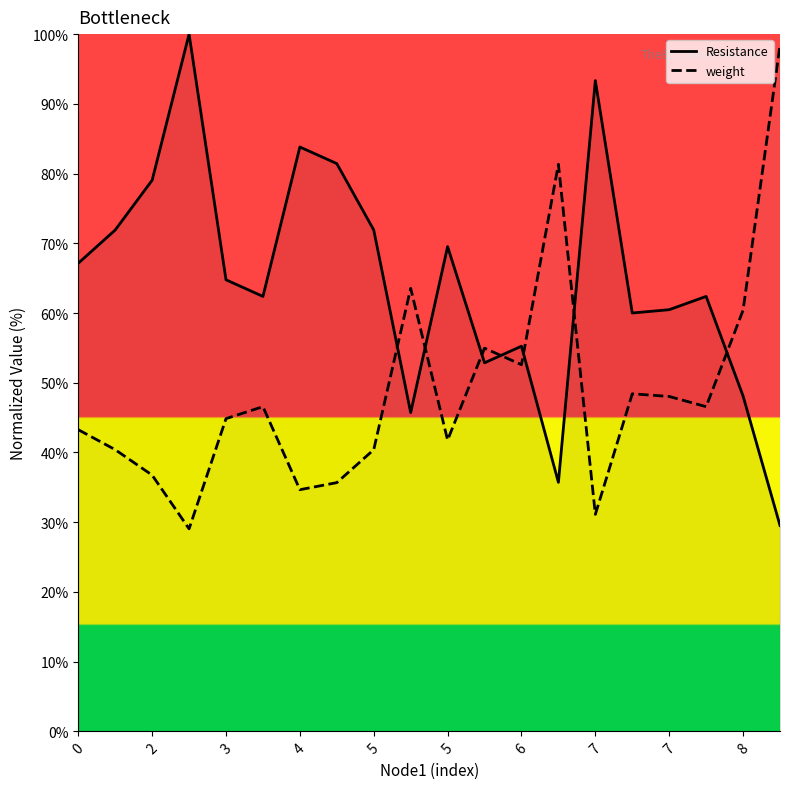

Does the chart have visible grid lines?

No